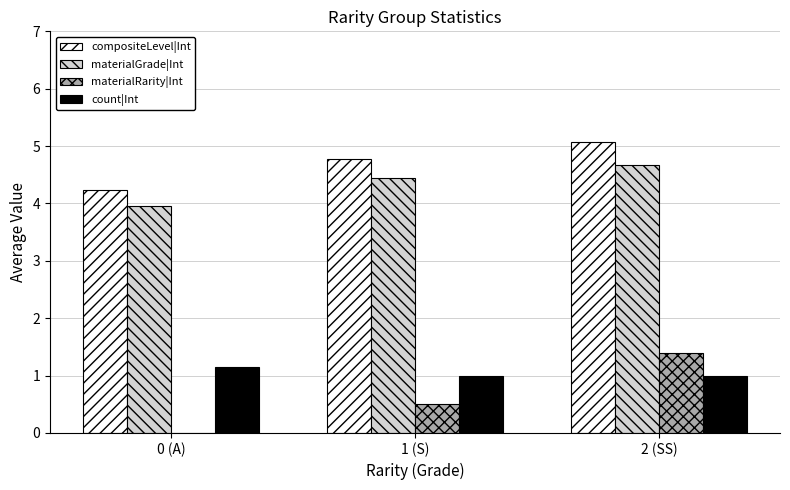

At which category is the sum across all series the highest?

2 (SS)